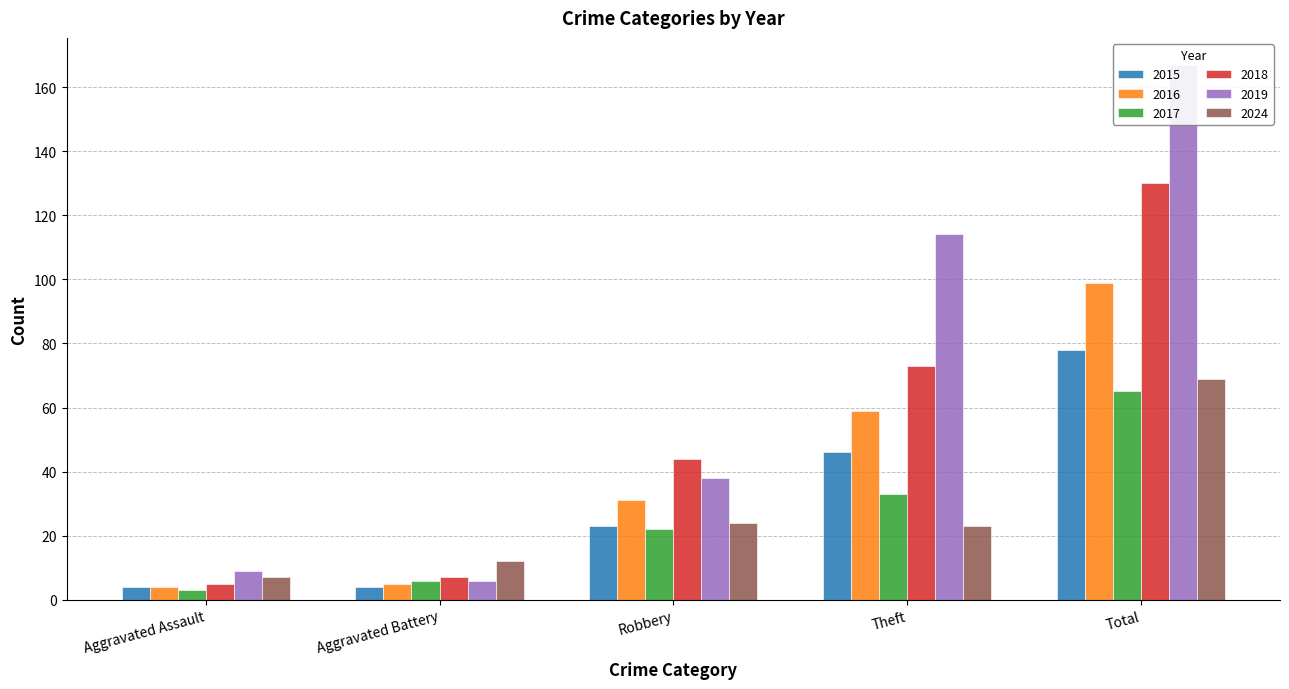

What is the label of the 5th bar from the left?

Total